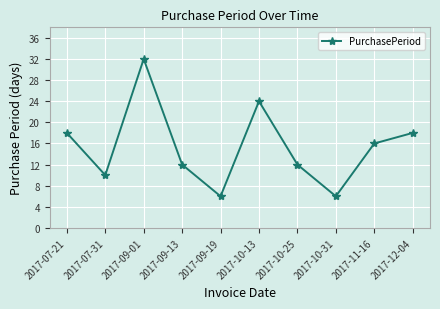

How many interior local valleys (lower than both neighbors) does the data have?

3